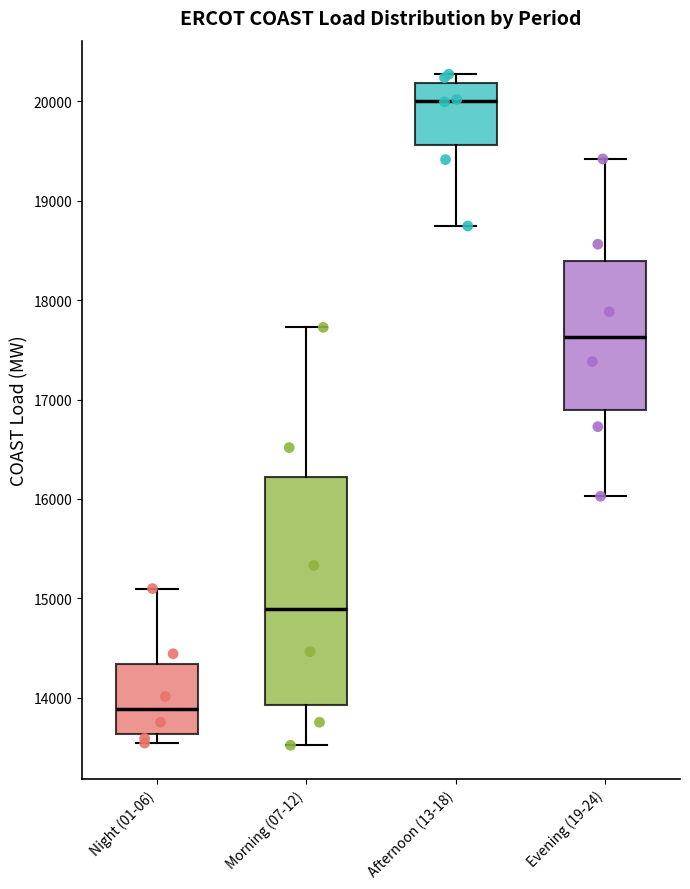

Reading left to right, read every box against the y-axis: the position of its median line, the range the box covers, and the ends of its whiskers. The values are not printed on the chart, so give them approximately, as read against the axis.

Night (01-06): median 13900, box 13600 to 14300, whiskers 13500 to 15100
Morning (07-12): median 14900, box 13900 to 16200, whiskers 13500 to 17700
Afternoon (13-18): median 20000, box 19600 to 20200, whiskers 18700 to 20300
Evening (19-24): median 17600, box 16900 to 18400, whiskers 16000 to 19400